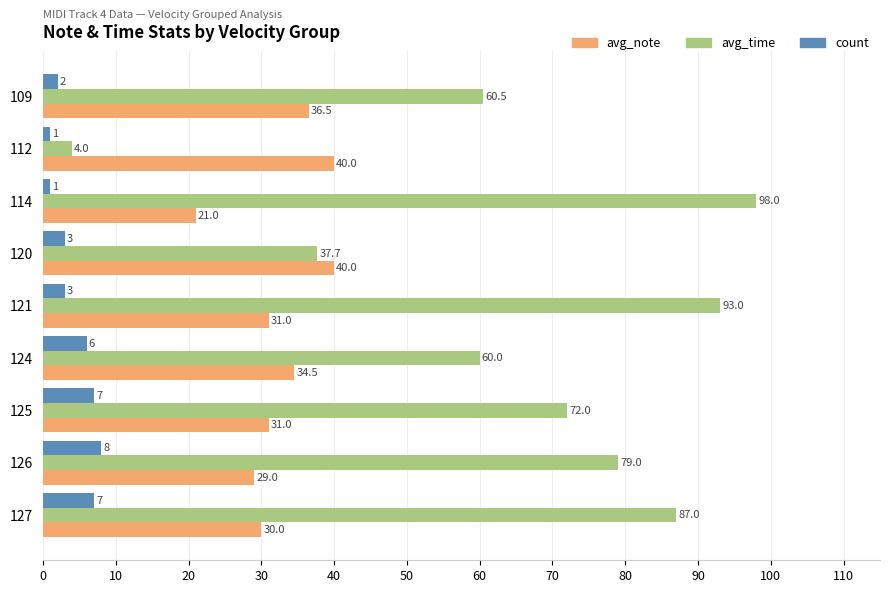

What are all the series names shown in the legend?

avg_note, avg_time, count